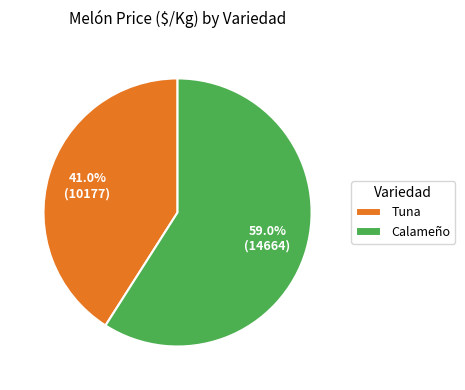

Rank the categories by value from lowest to highest.

Tuna, Calameño